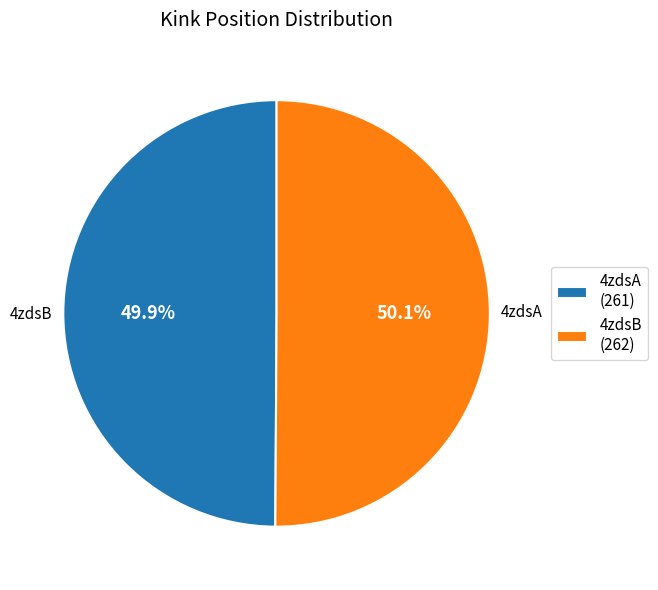

To the nearest percent, what is the combined percentage of 4zdsB and 4zdsA?

100%